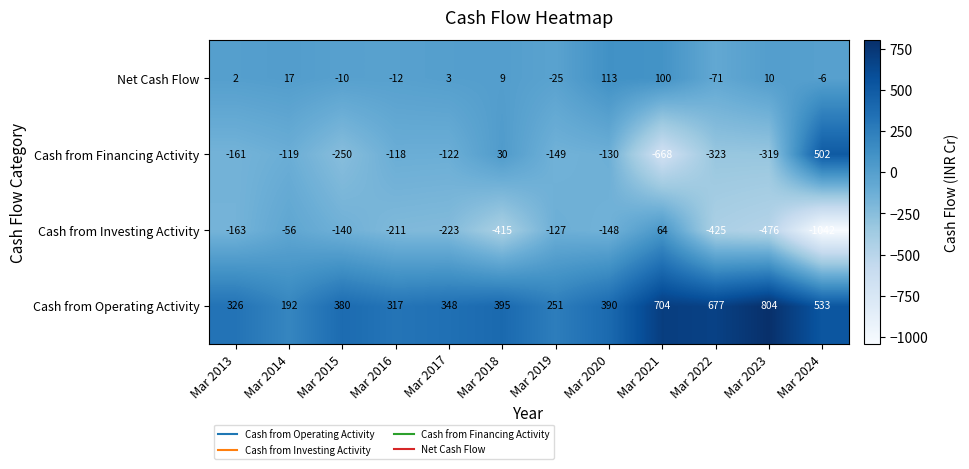

Is it true that Net Cash Flow equals 137 at Mar 2021?

False